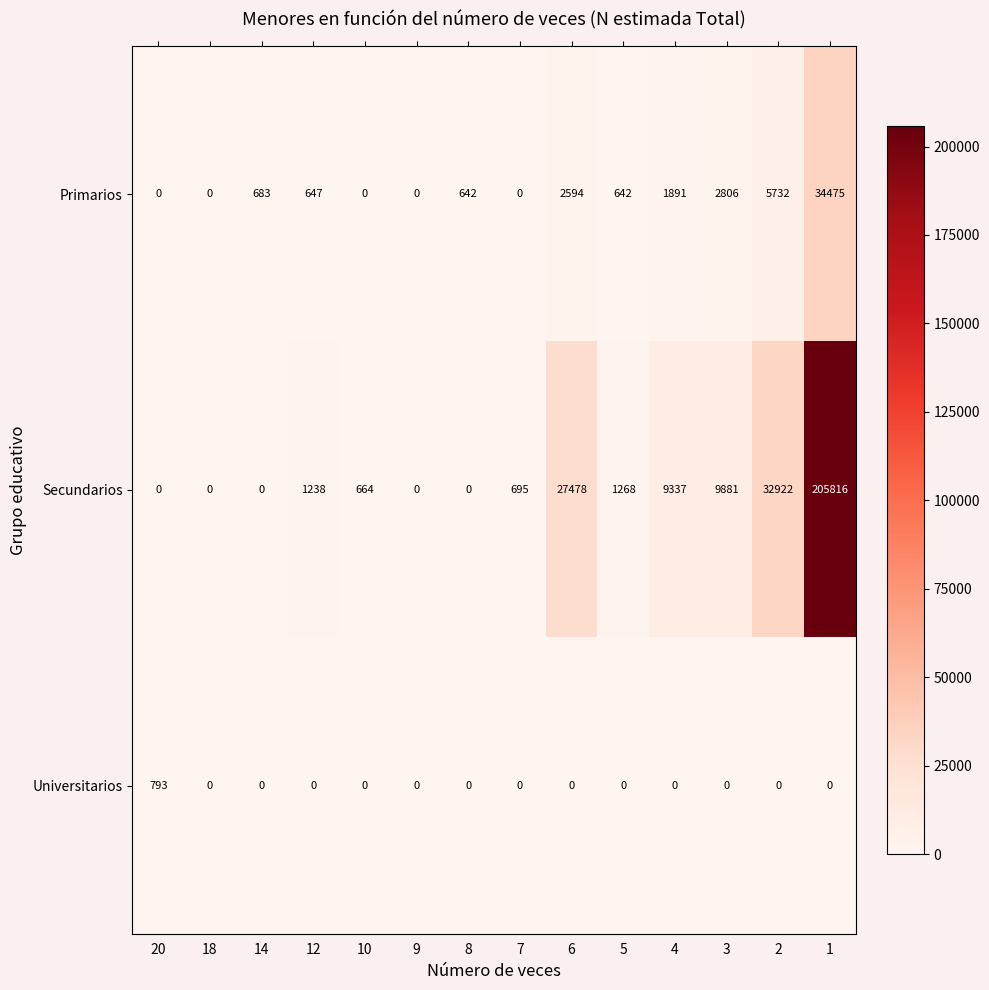

What is the difference between the maximum and minimum values in the Universitarios series?

793